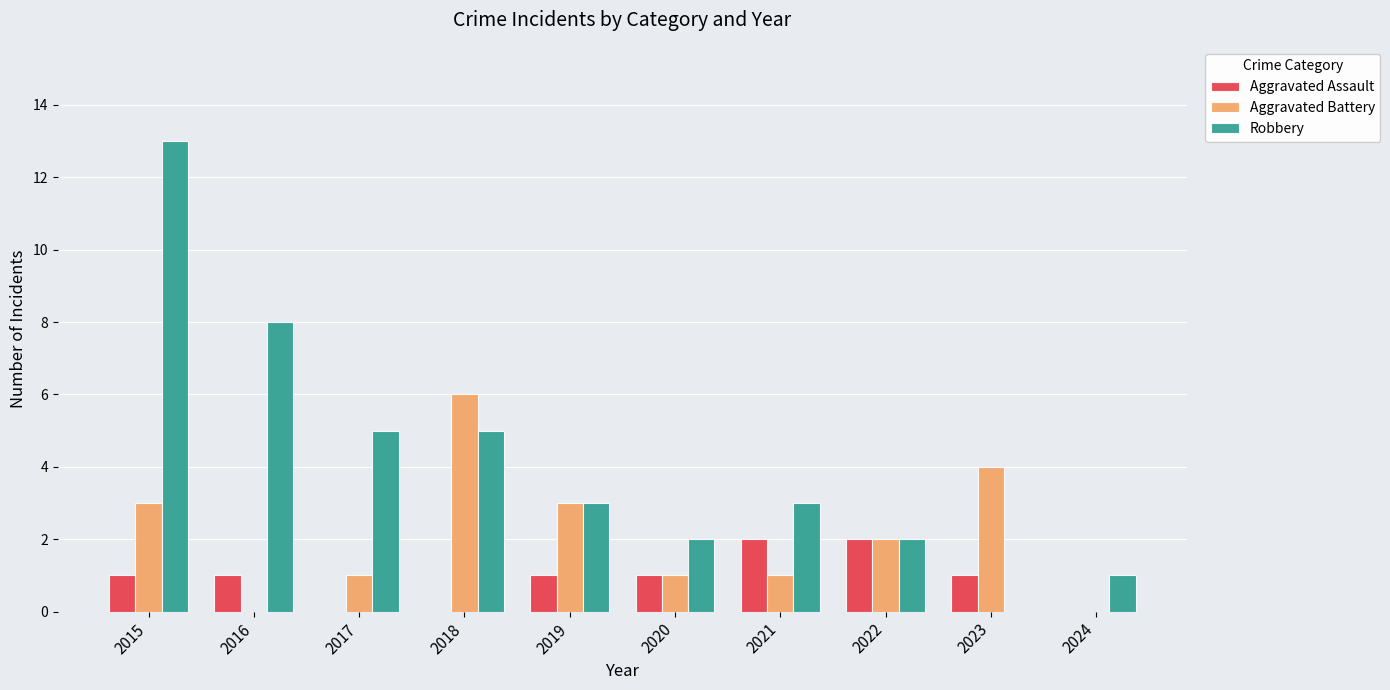

Which series changed the most between 2018 and 2019?

Aggravated Battery